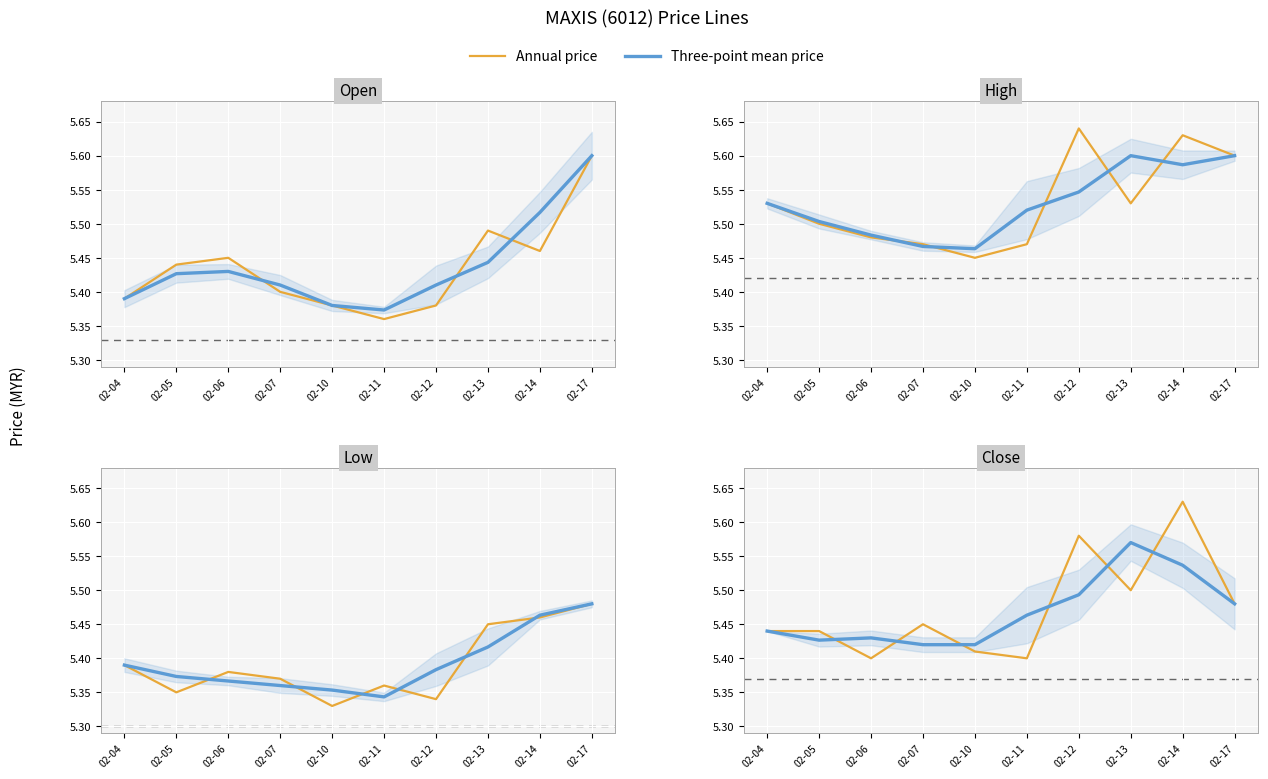

How many lines are shown in the chart?

2